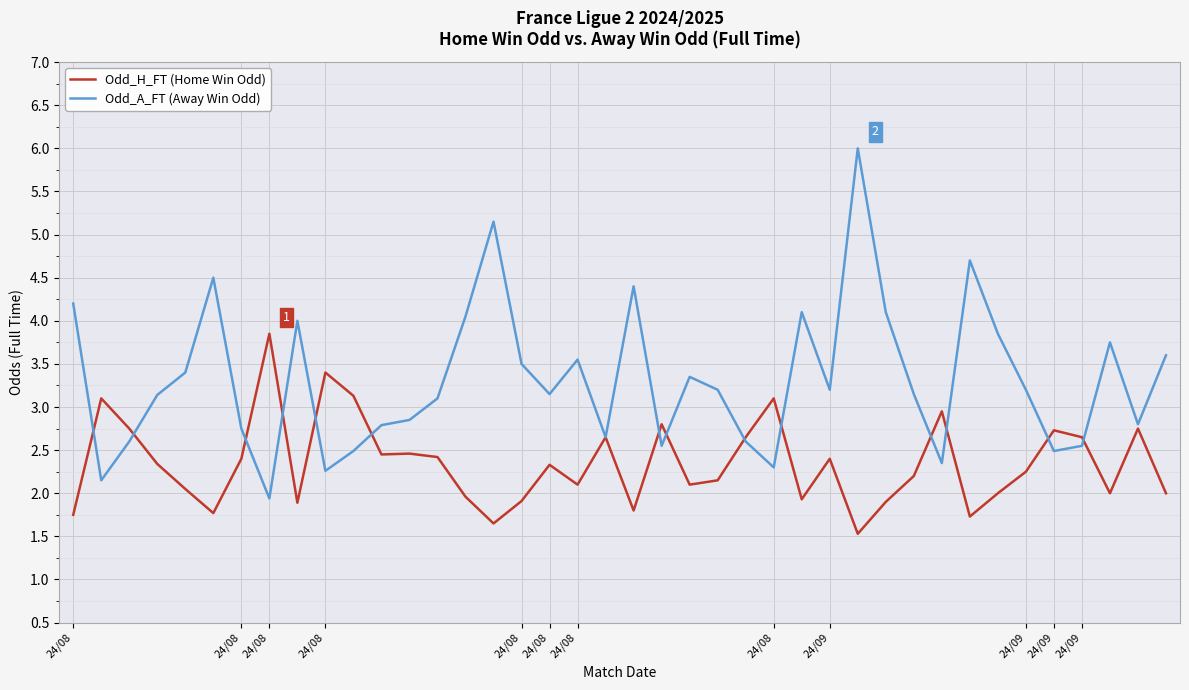

Does the chart display data point markers on the line(s)?

No